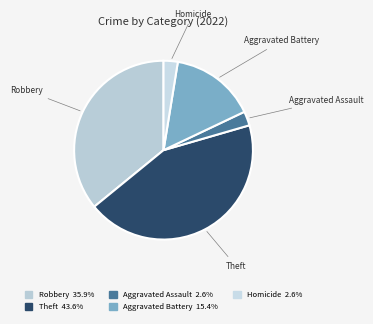

Is there a majority slice in this chart?

No